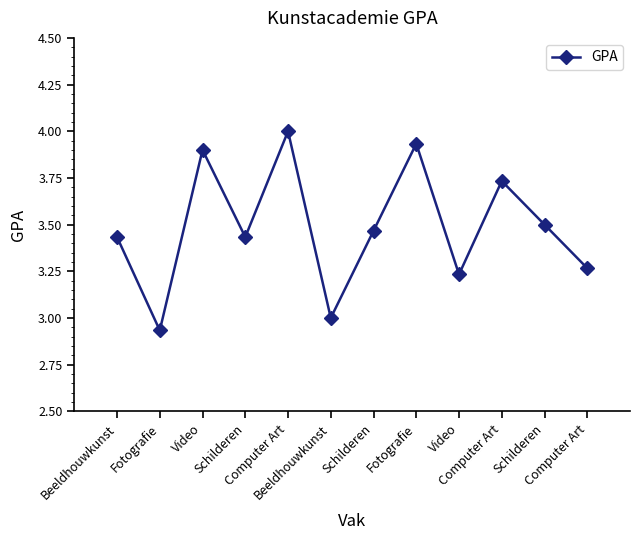

Reading left to right, extract all data points from this chart.

3.4	2.9	3.9	3.4	4.0	3.0	3.5	3.9	3.2	3.7	3.5	3.3